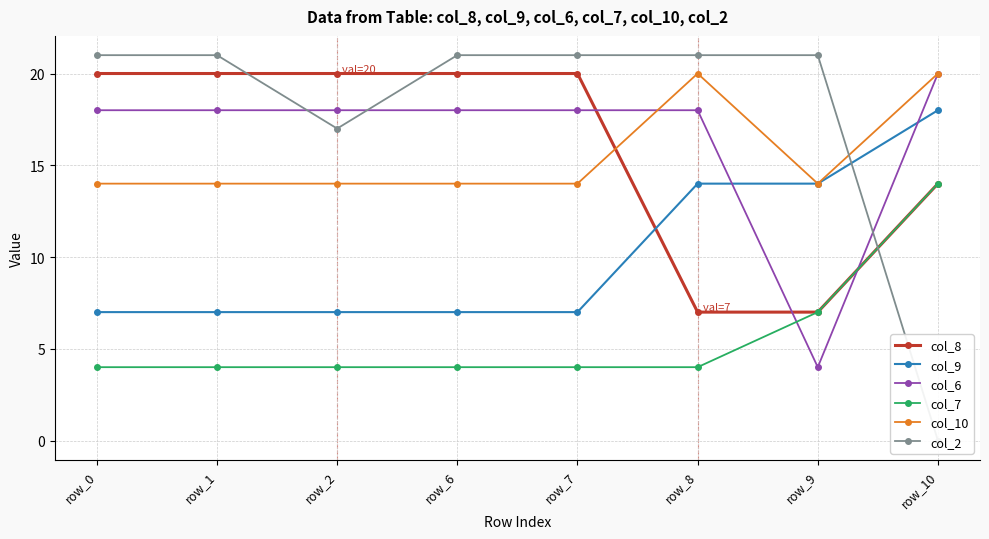

Between row_2 and row_6, which series saw the biggest shift?

col_2